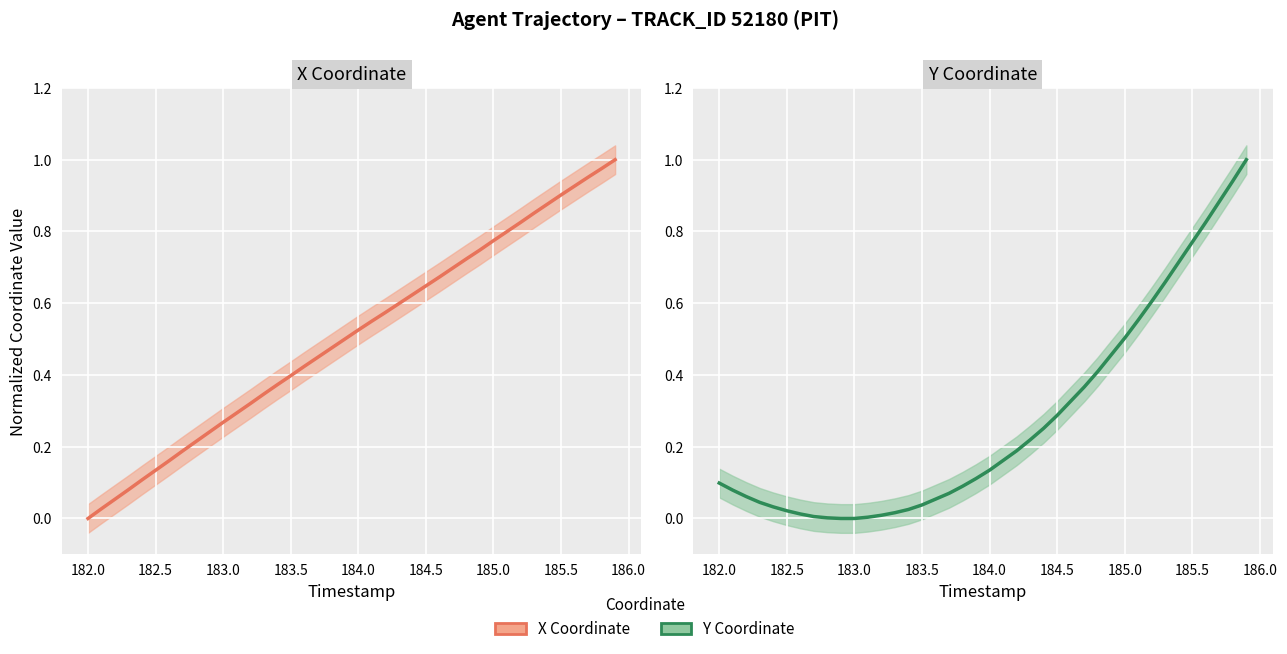

Reading right to left, what are all the values shown in this chart?

X Coordinate: 1.0	1.0	1.0	0.9	0.9	0.9	0.9	0.8	0.8	0.8	0.7	0.7	0.7	0.7	0.6	0.6	0.6	0.6	0.6	0.5	0.5	0.5	0.4	0.4	0.4	0.4	0.3	0.3	0.3	0.3	0.2	0.2	0.2	0.2	0.1	0.1	0.1	0.1	0.0	0.0
Y Coordinate: 1.0	0.9	0.9	0.8	0.8	0.7	0.7	0.6	0.6	0.5	0.5	0.4	0.4	0.3	0.3	0.3	0.2	0.2	0.2	0.1	0.1	0.1	0.1	0.1	0.0	0.0	0.0	0.0	0.0	0.0	0.0	0.0	0.0	0.0	0.0	0.0	0.0	0.1	0.1	0.1